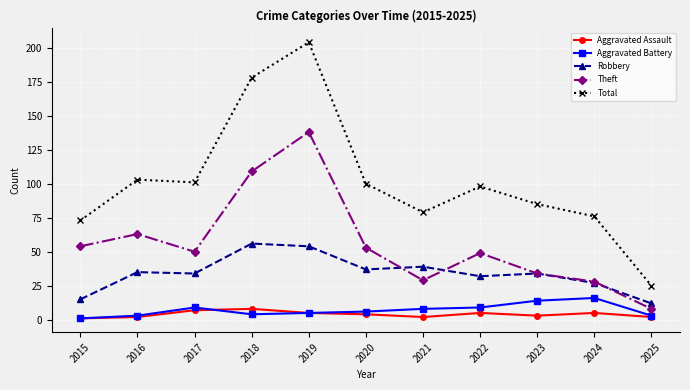

Which series has the largest range (max minus min)?

Total